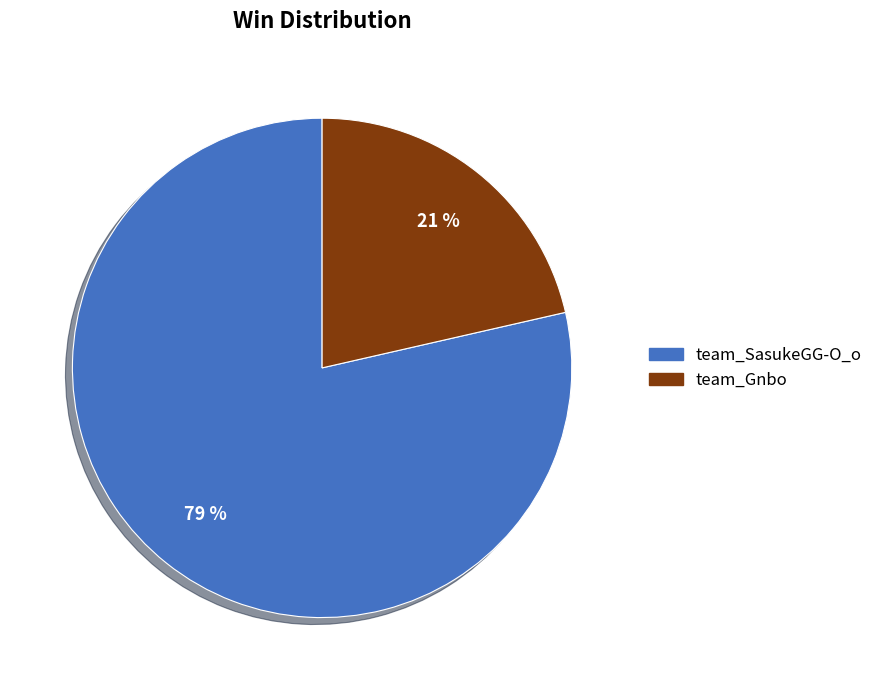

Which category has the biggest portion of the pie?

team_SasukeGG-O_o